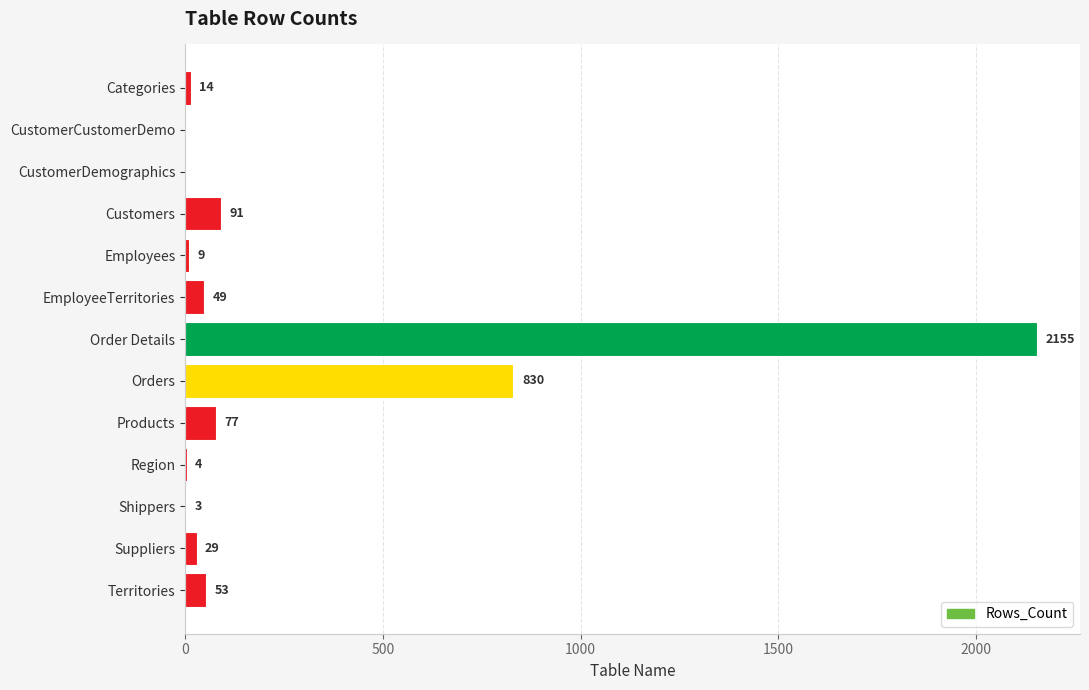

True or false: the data shows 0 at CustomerCustomerDemo.

True